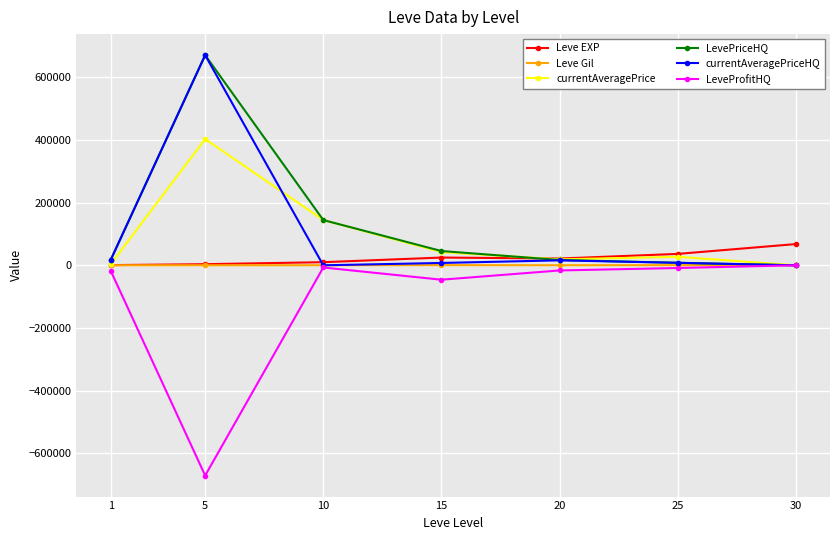

Where is the first local maximum for LeveProfitHQ?

10